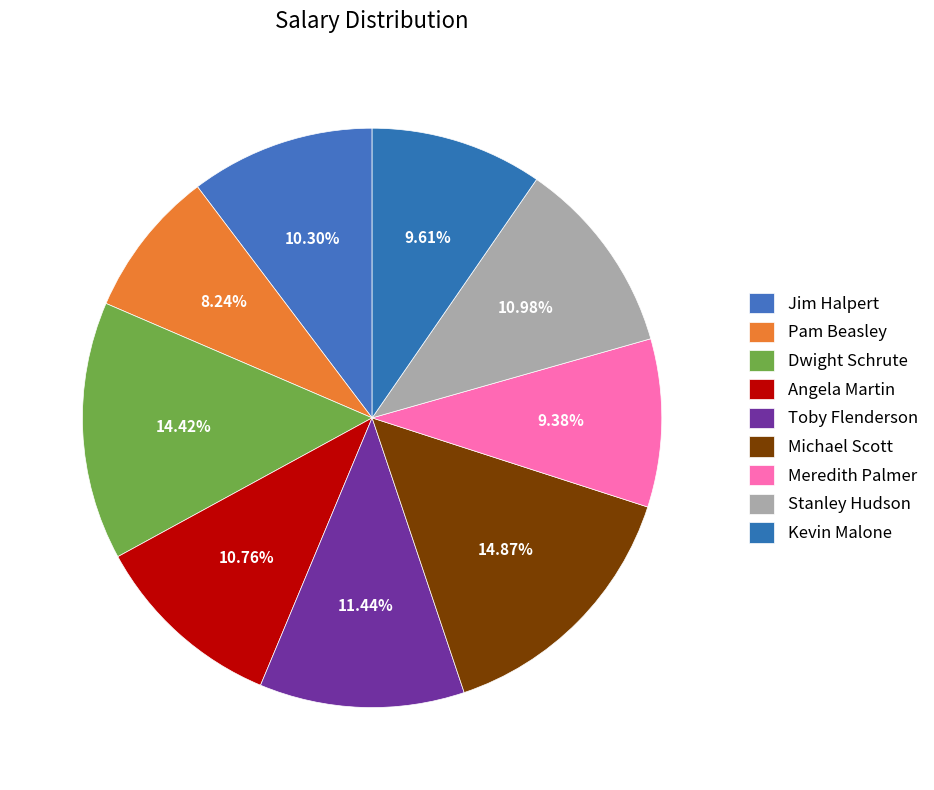

To the nearest percent, what is the difference between the Dwight Schrute and Angela Martin slice percentages?

4%